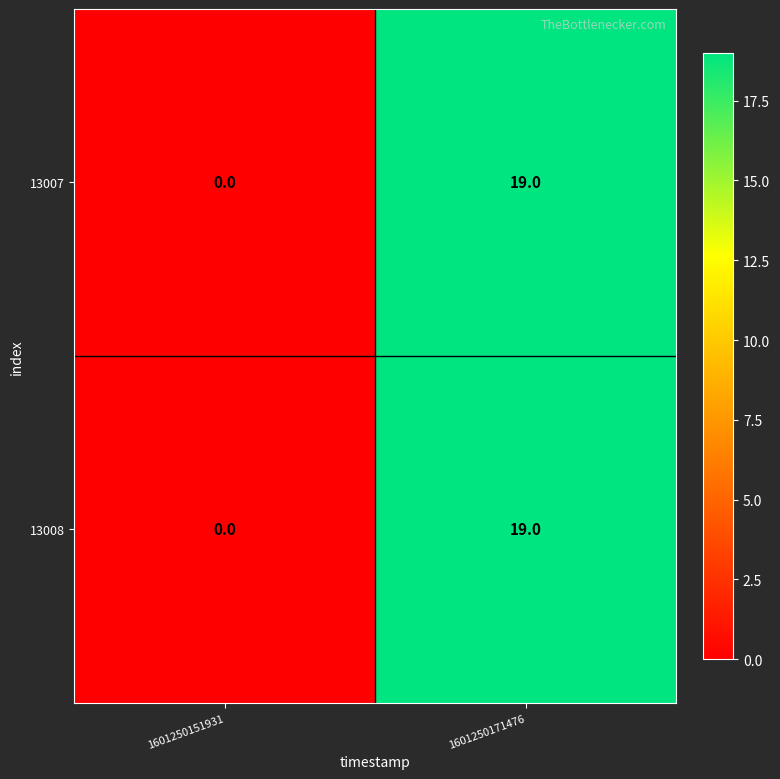

The 13007 series shows 34 at 1601250171476. True or false?

False